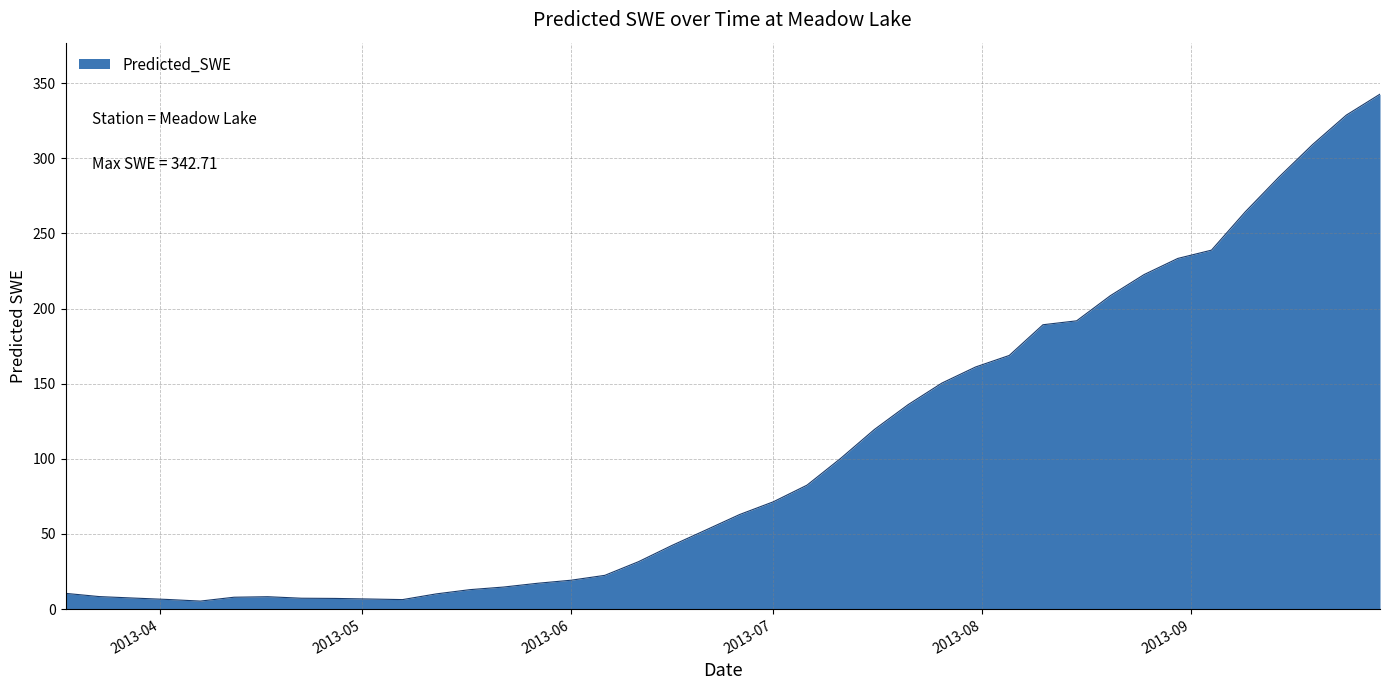

Does the chart have visible grid lines?

Yes